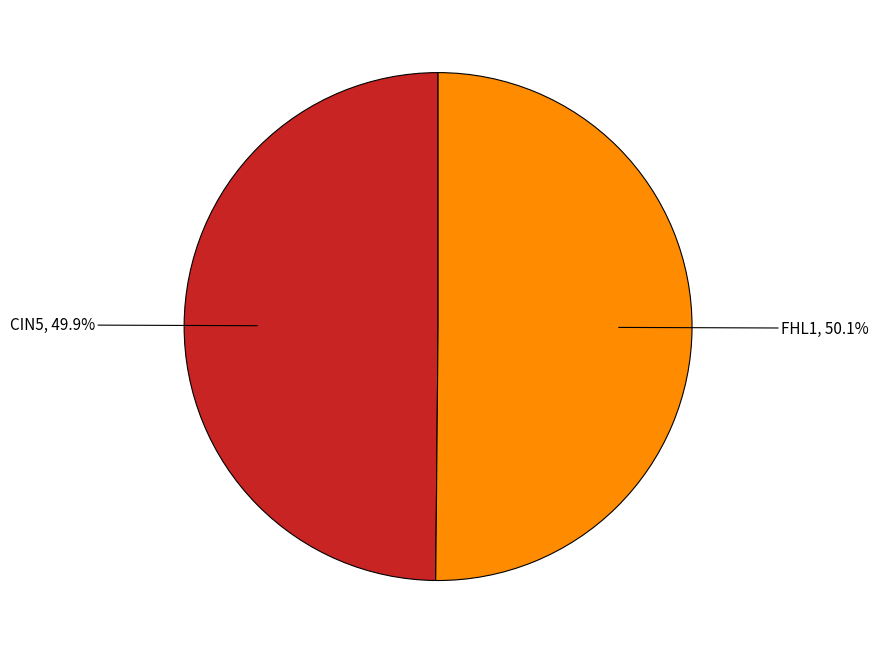

Is there a majority slice in this chart?

Yes